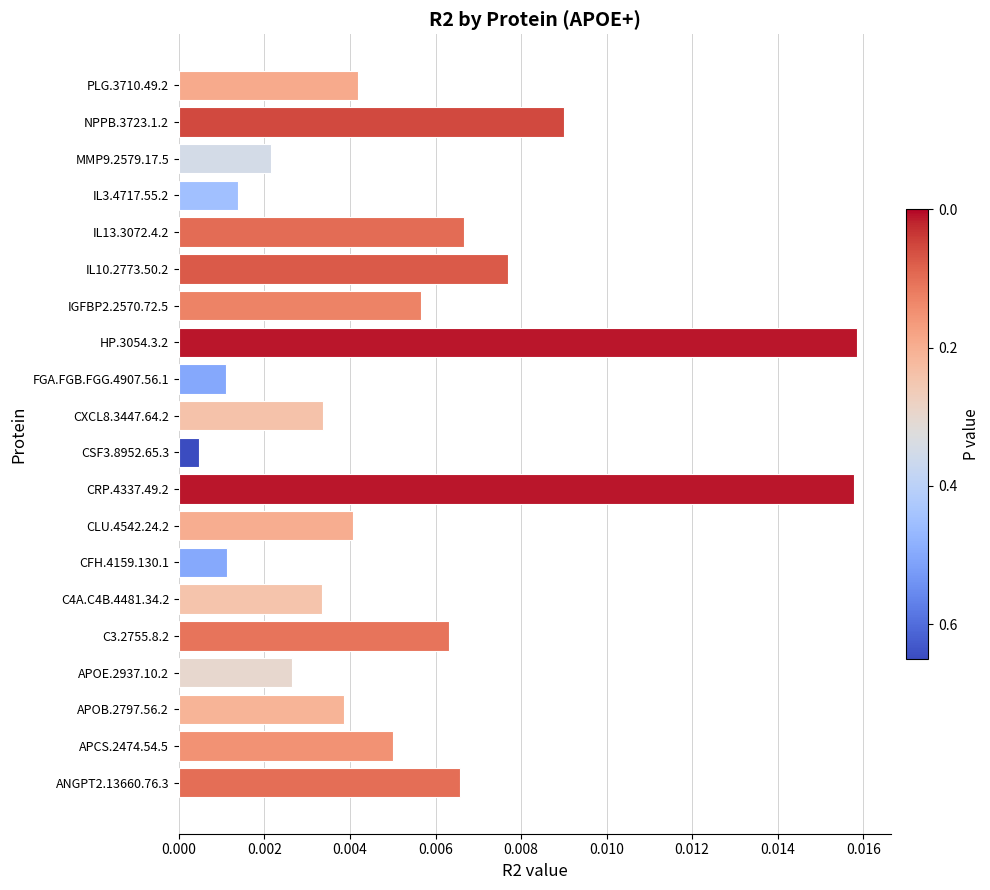

Which label corresponds to the smallest value in the chart?

CSF3.8952.65.3